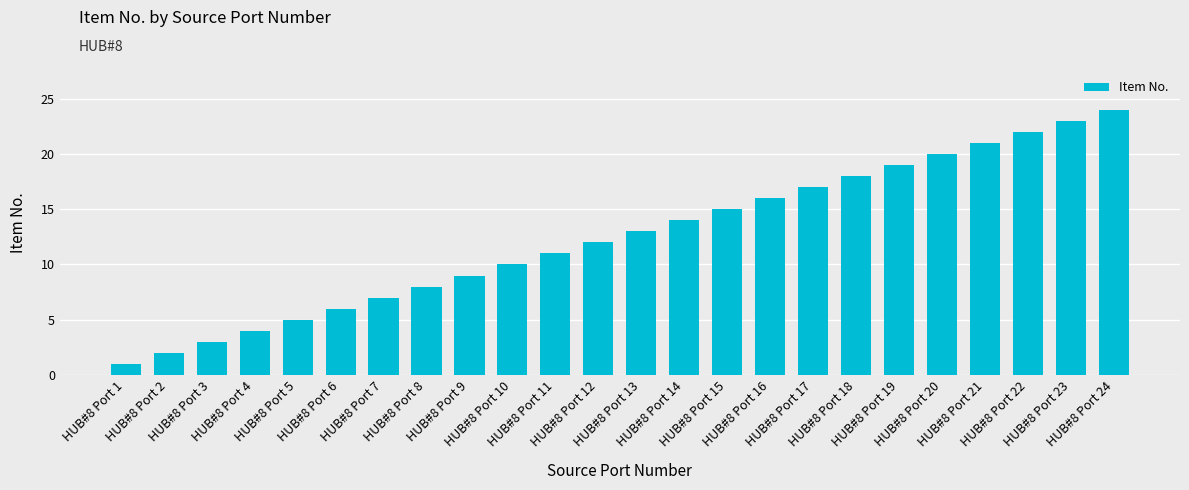

Which label corresponds to the largest value in the chart?

HUB#8 Port 24